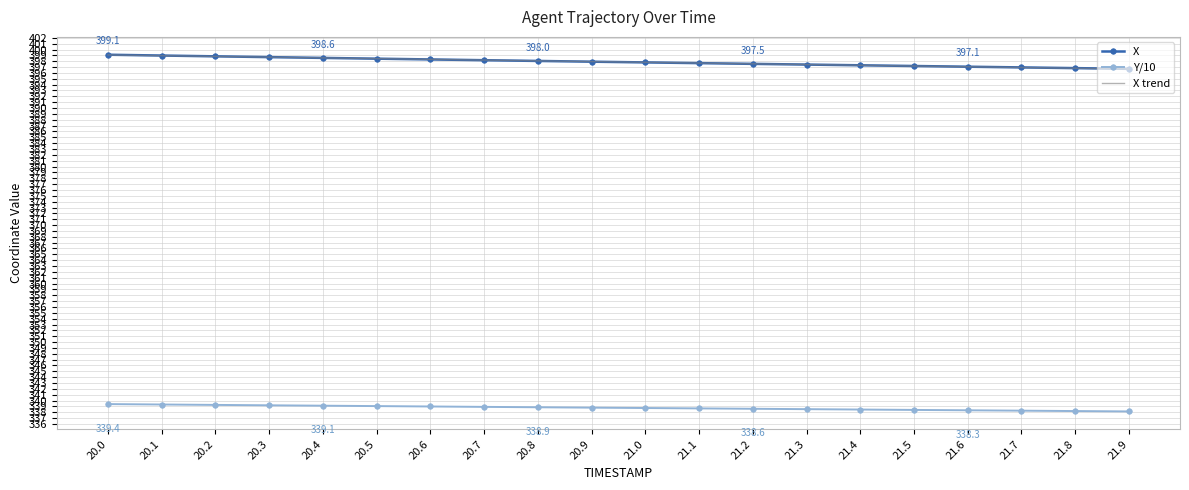

The value of X at 21.8 is 151.1. True or false?

False